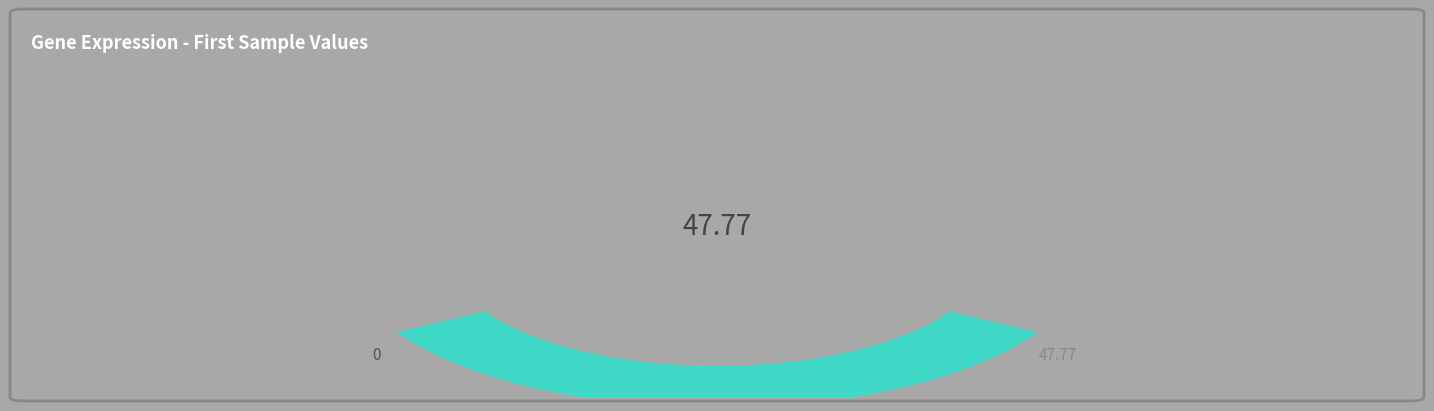

Is there any slice that represents more than half of the pie?

No